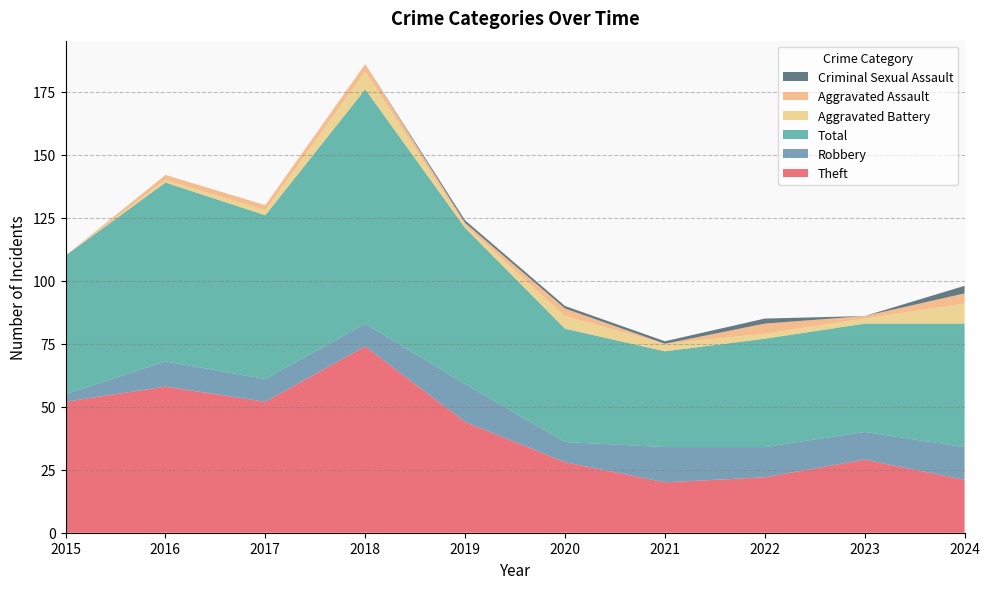

Reading left to right, transcribe all the data shown in this chart.

Theft: 52	58	52	74	44	28	20	22	29	21
Robbery: 3	10	9	9	15	8	14	12	11	13
Total: 55	71	65	93	62	45	38	43	43	49
Aggravated Battery: 0	1	2	7	1	5	3	2	2	8
Aggravated Assault: 0	2	2	3	1	3	0	4	1	4
Criminal Sexual Assault: 0	0	0	0	1	1	1	2	0	3